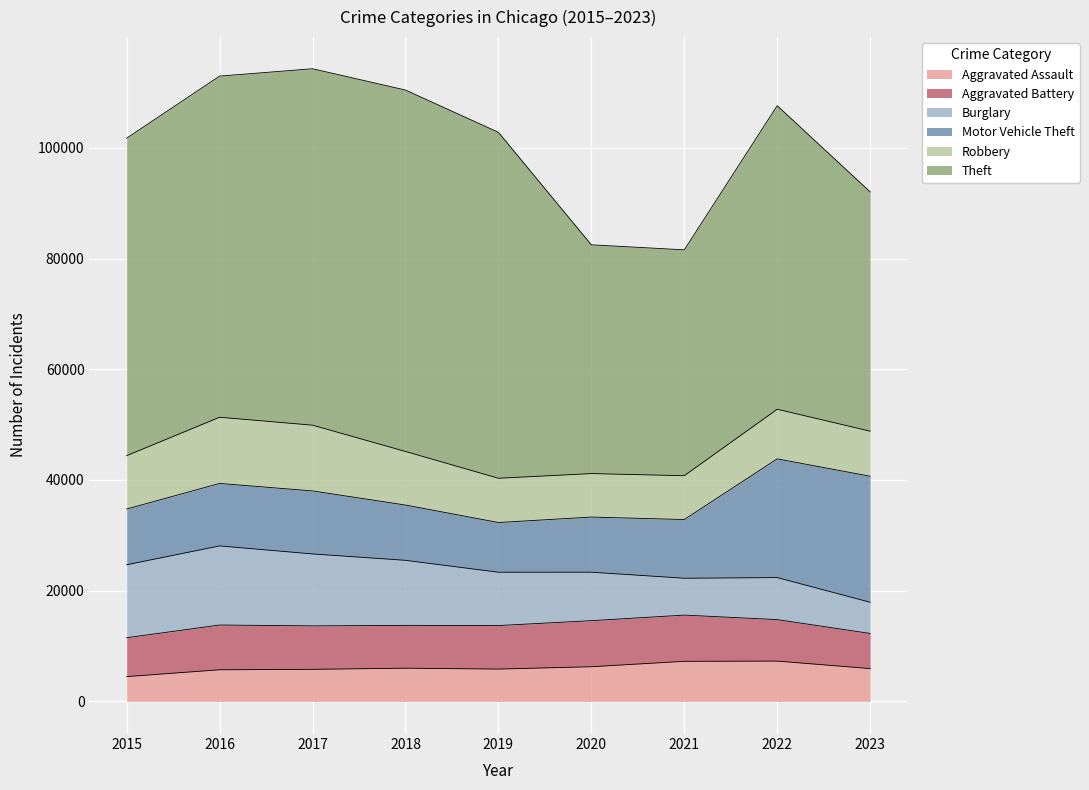

True or false: Burglary has more than 0 interior local peaks.

True